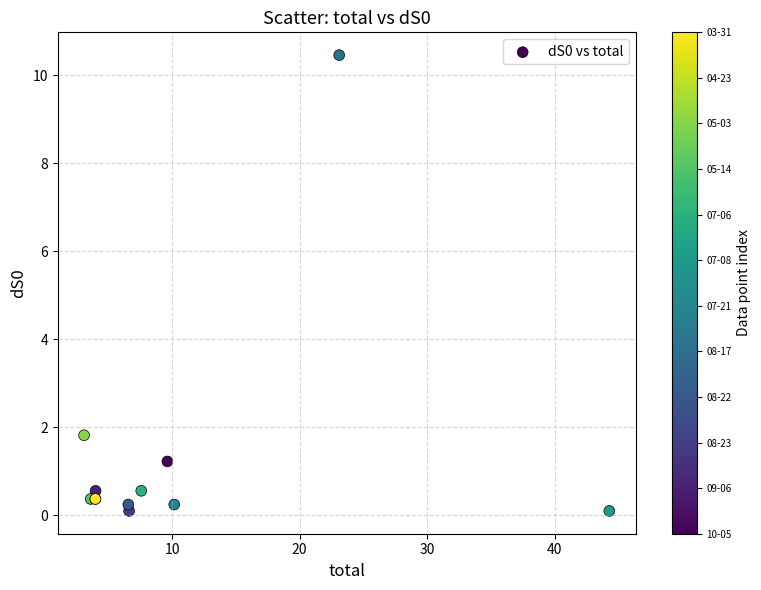

What Y value in the scatter plot is closest to 5?

1.8